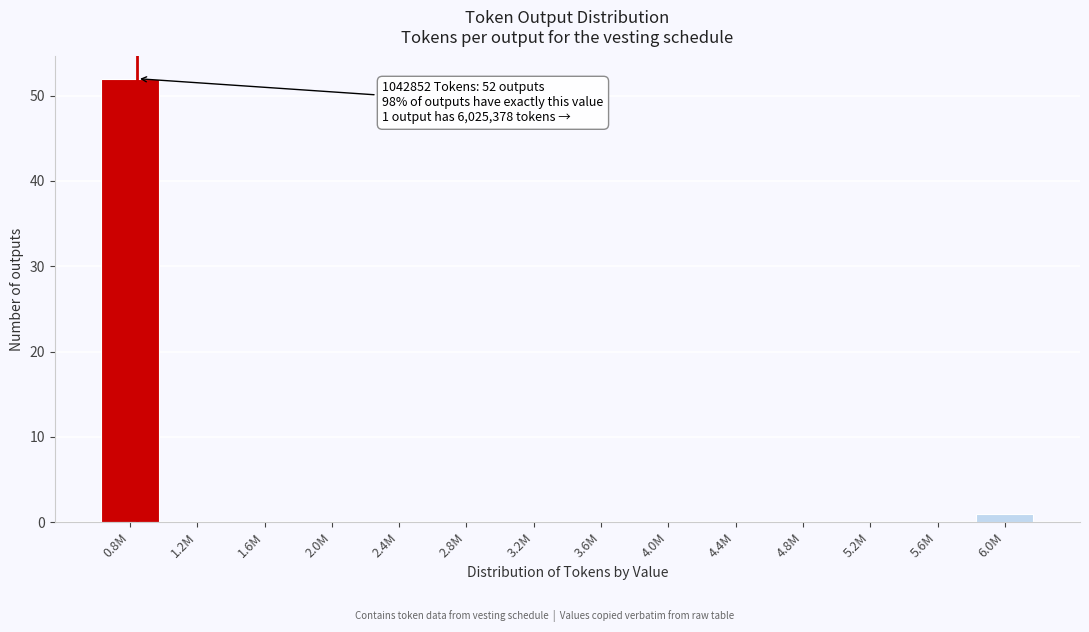

Reading left to right, transcribe all the data shown in this chart.

0.8M=52	1.2M=0	1.6M=0	2.0M=0	2.4M=0	2.8M=0	3.2M=0	3.6M=0	4.0M=0	4.4M=0	4.8M=0	5.2M=0	5.6M=0	6.0M=1